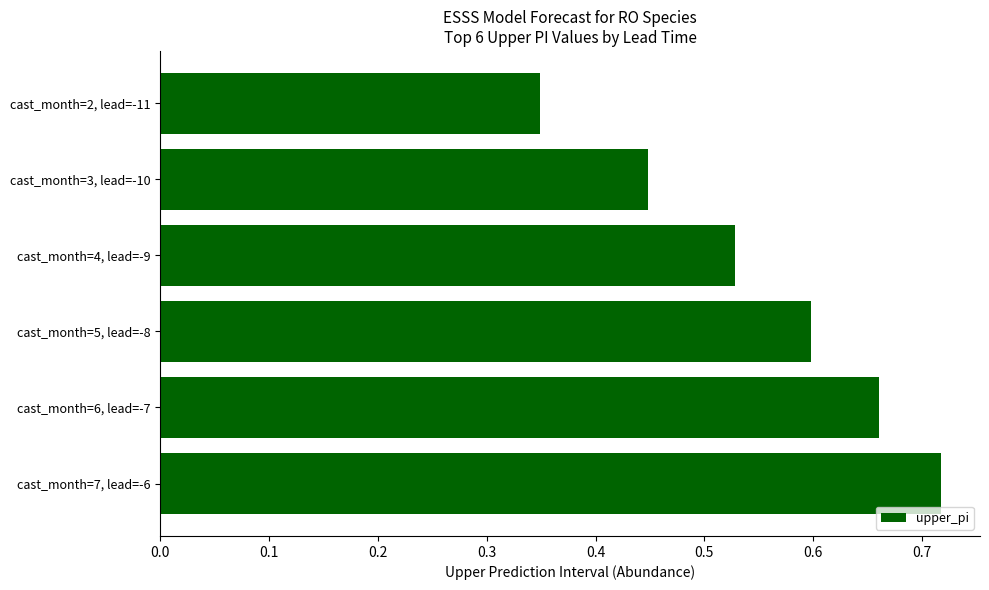

Between cast_month=5, lead=-8 and cast_month=6, lead=-7, which is larger?

cast_month=6, lead=-7